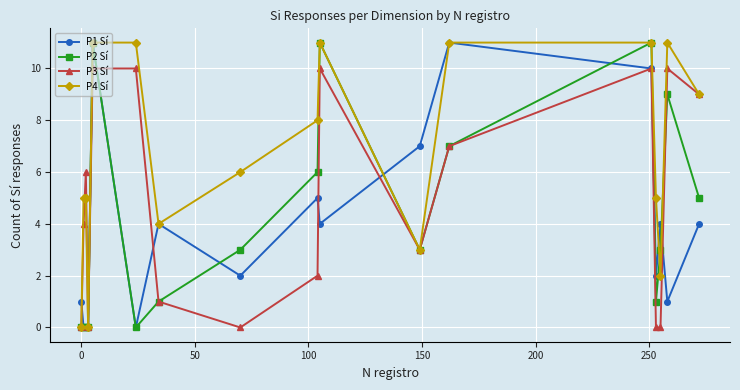

Reading left to right, transcribe all the data shown in this chart.

P1 Sí: 1	0	0	0	11	0	4	2	5	4	7	11	10	2	4	1	4
P2 Sí: 0	0	0	0	11	0	1	3	6	11	3	7	11	1	3	9	5
P3 Sí: 0	4	6	0	10	10	1	0	2	10	3	7	10	0	0	10	9
P4 Sí: 0	5	5	0	11	11	4	6	8	11	3	11	11	5	2	11	9